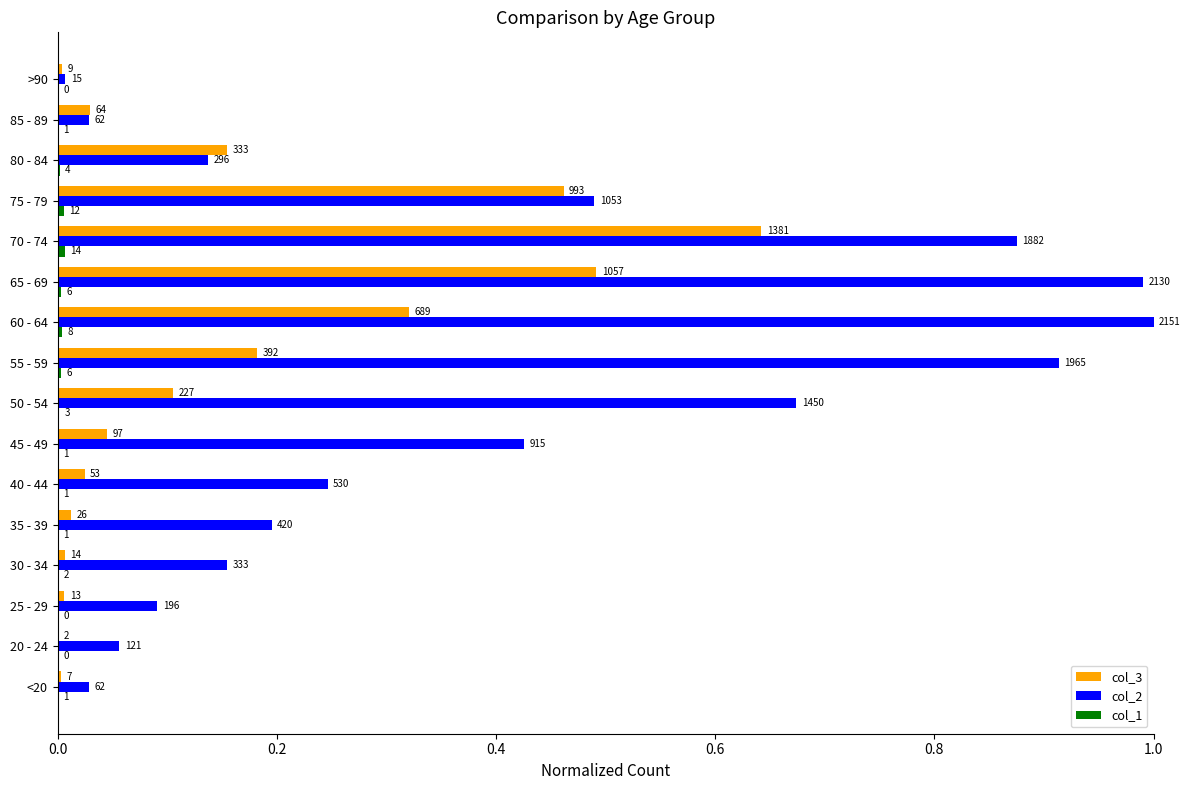

What is the difference between the maximum and minimum values in the col_2 series?

1.0